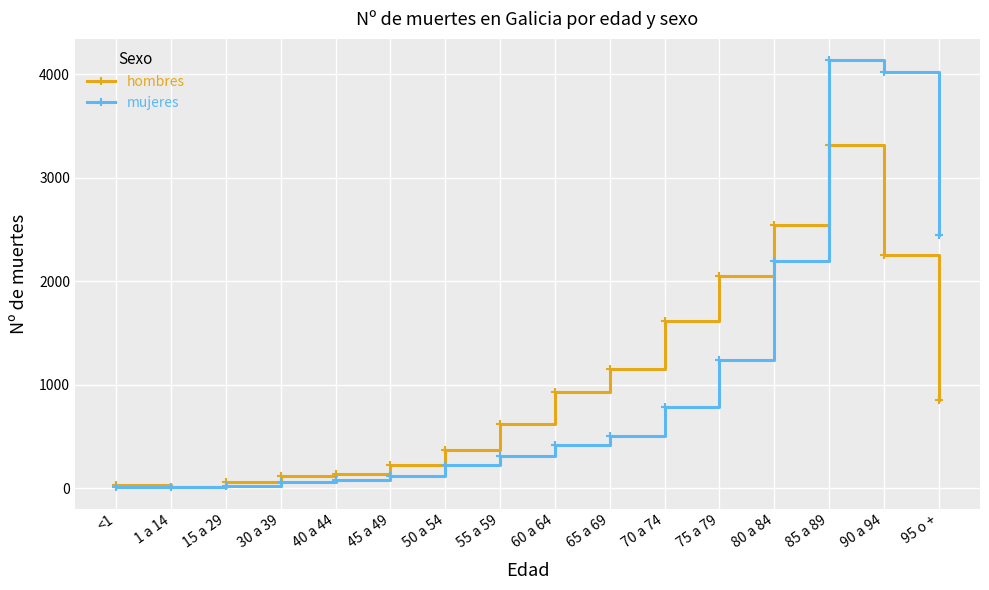

True or false: mujeres and hombres cross at least once.

True